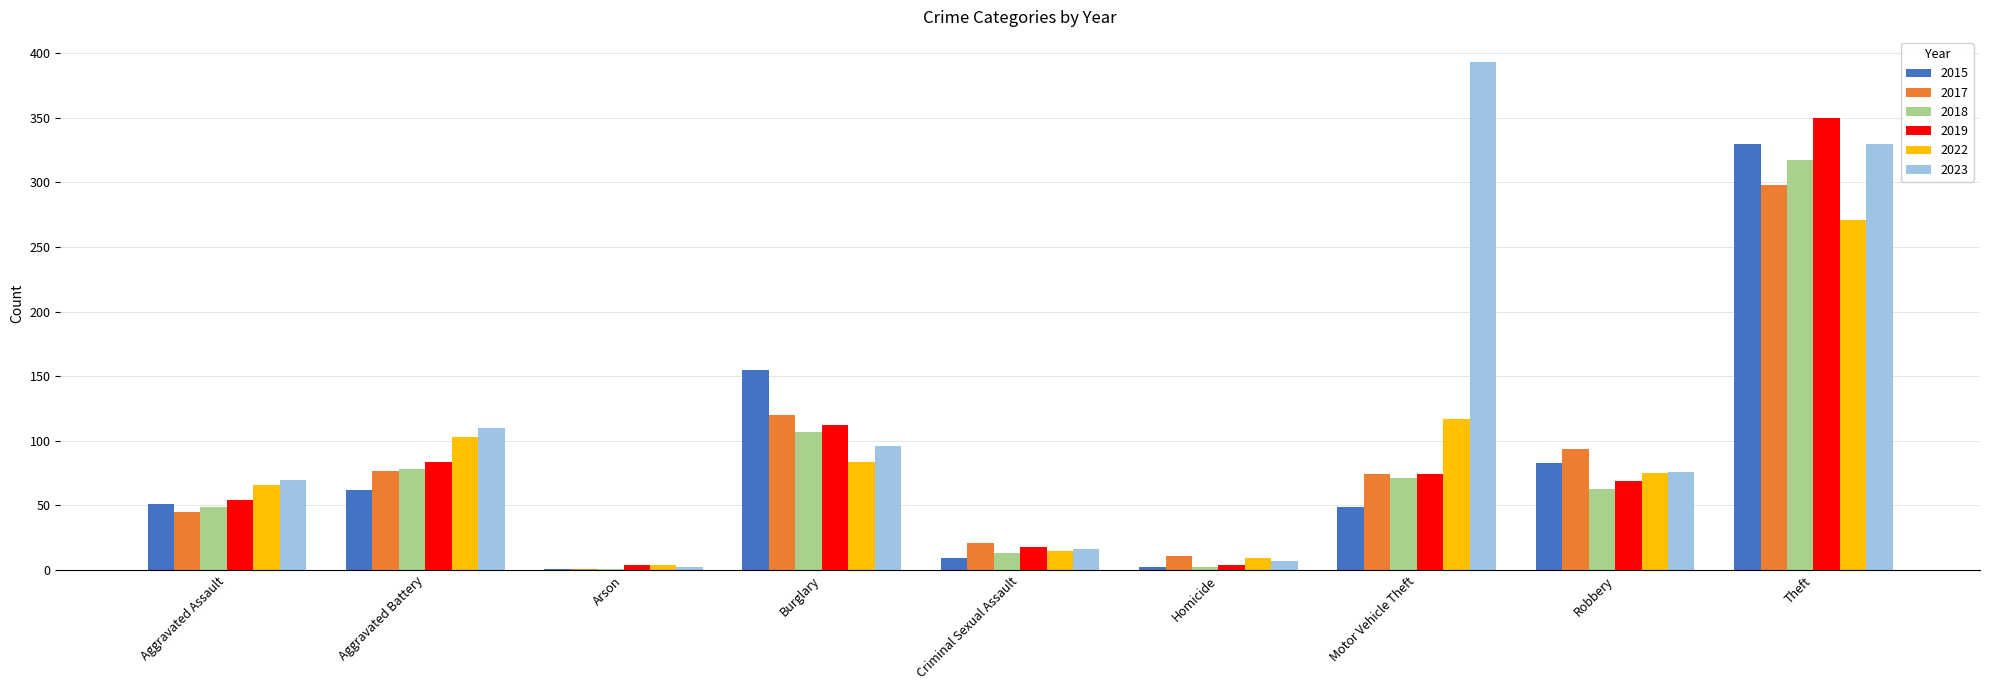

At which label does 2017 first exceed 74?

Aggravated Battery